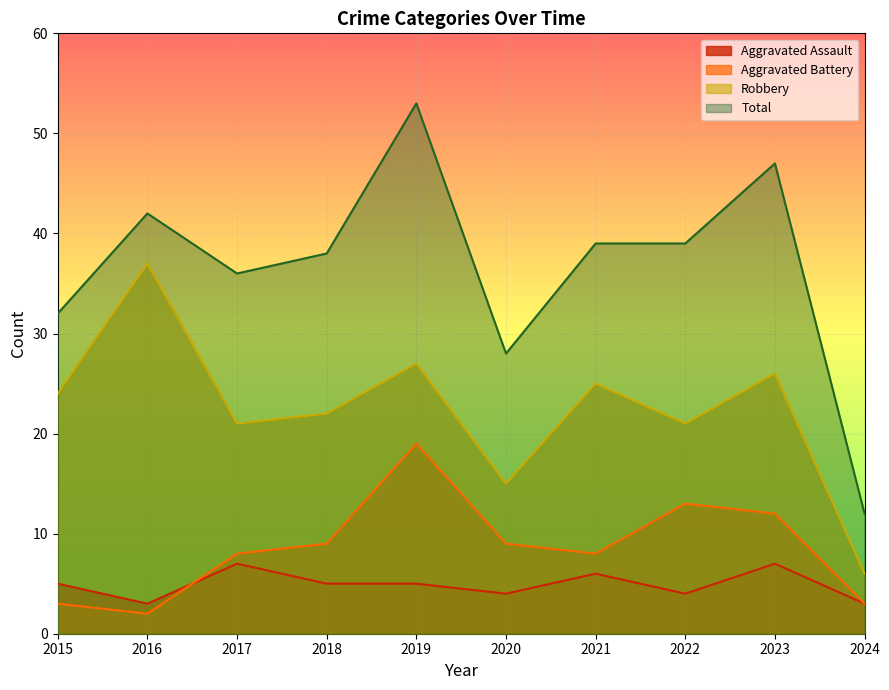

What is the difference between the maximum and minimum values in the Robbery series?

31